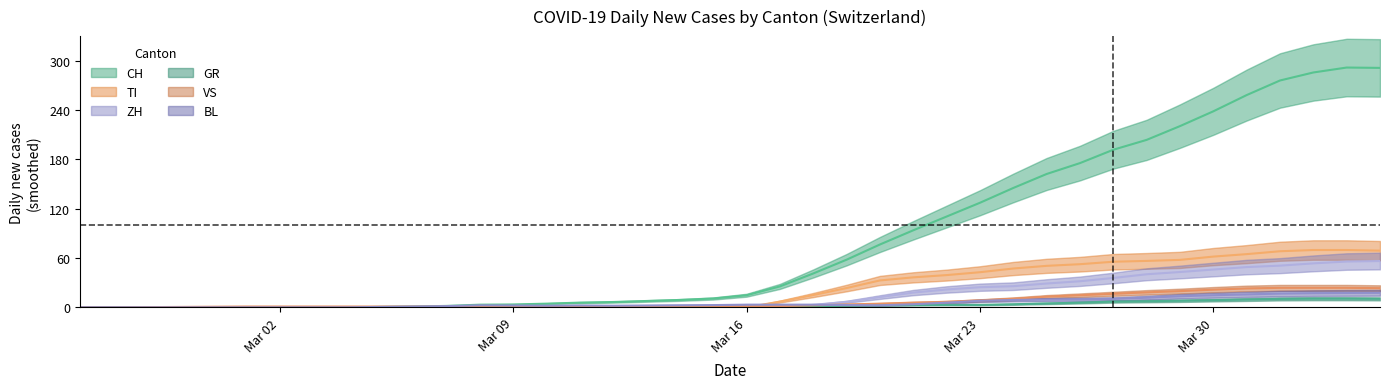

Is the value of VS at 32 greater than the value of TI at 10?

Yes